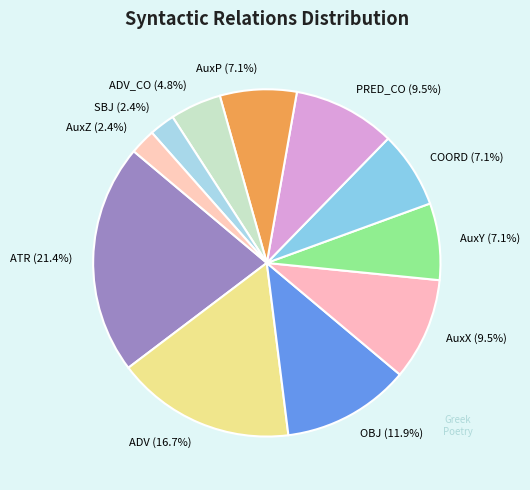

Count the number of slices in the pie.

11